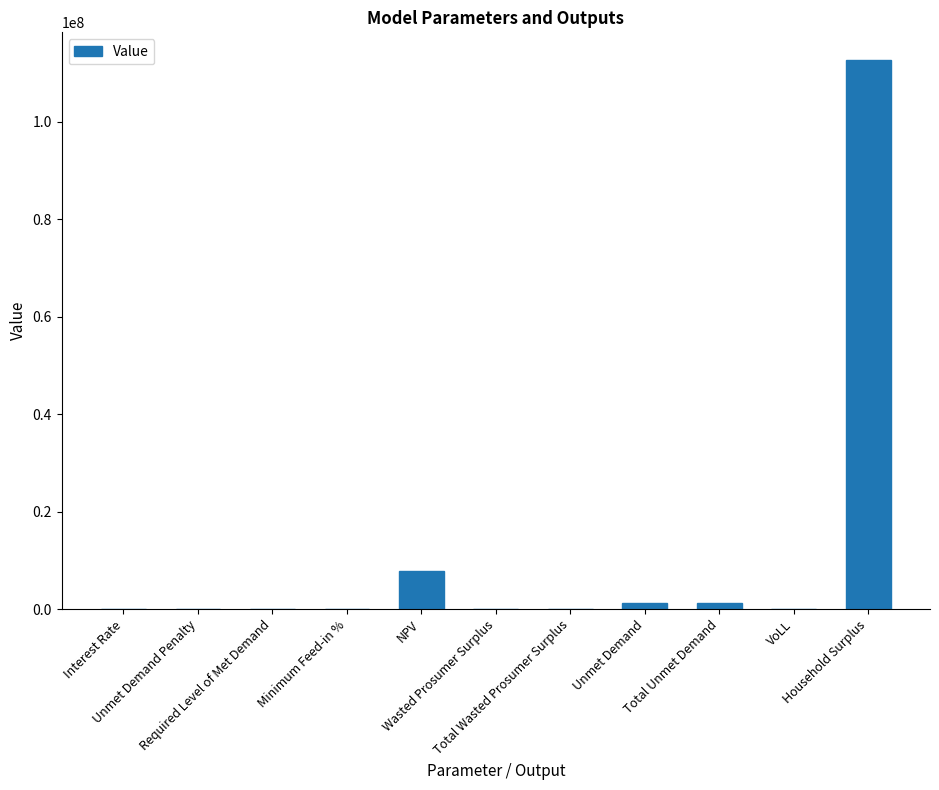

What is the sum of all values?

122866960.0